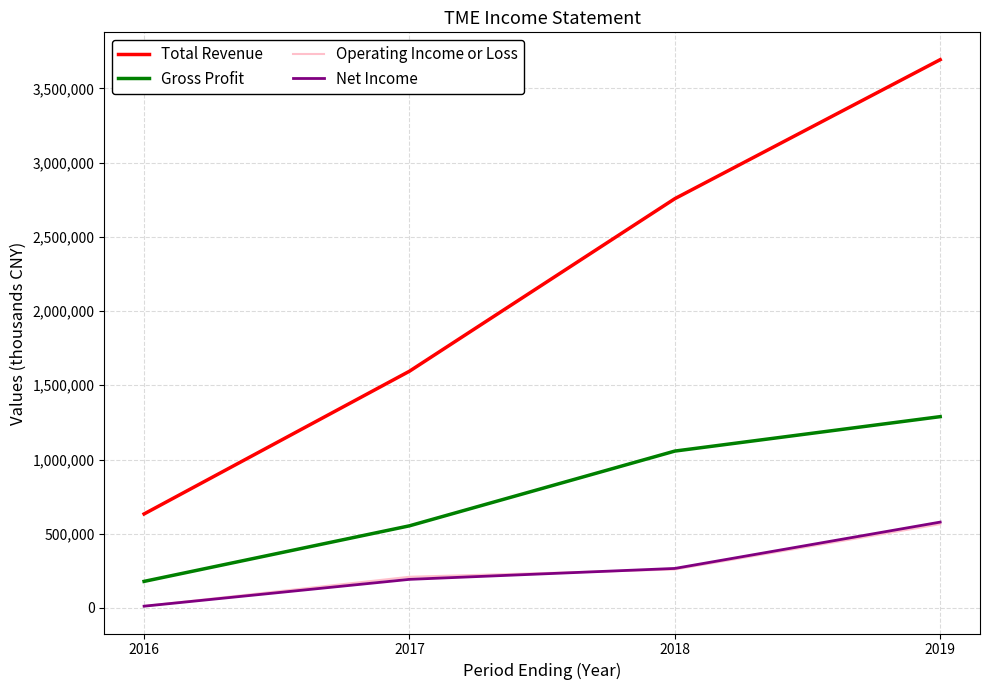

True or false: Gross Profit and Total Revenue intersect in this chart.

False